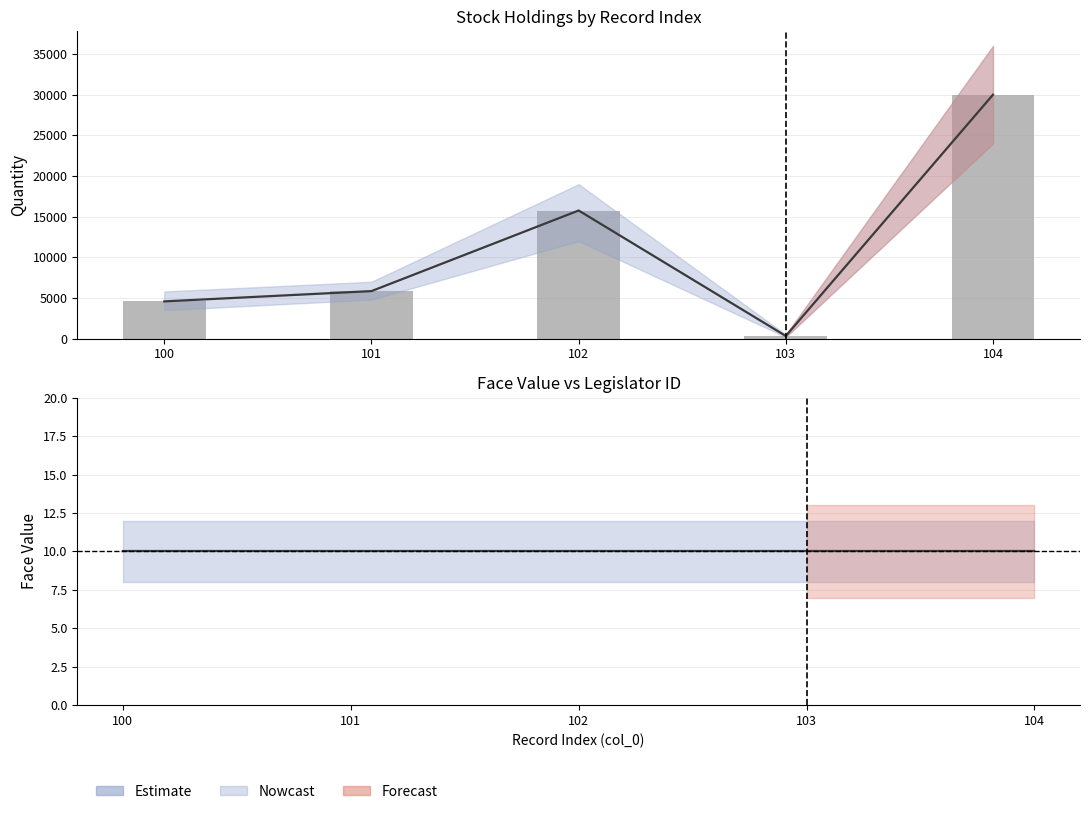

The quantity line series shows 26672 at 102. True or false?

False